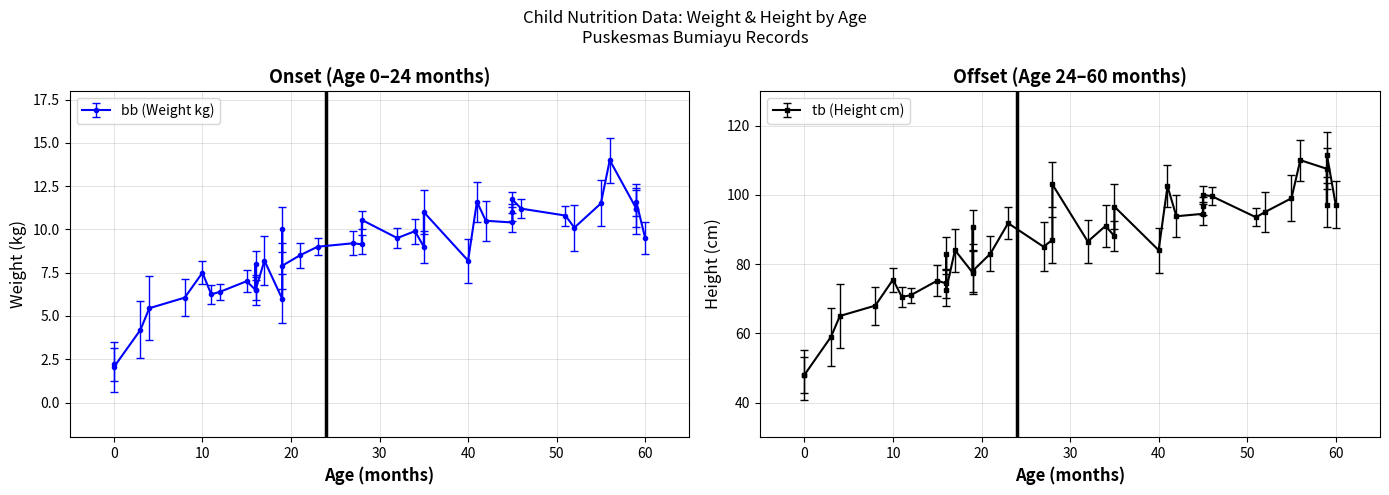

How many lines are shown in the chart?

2